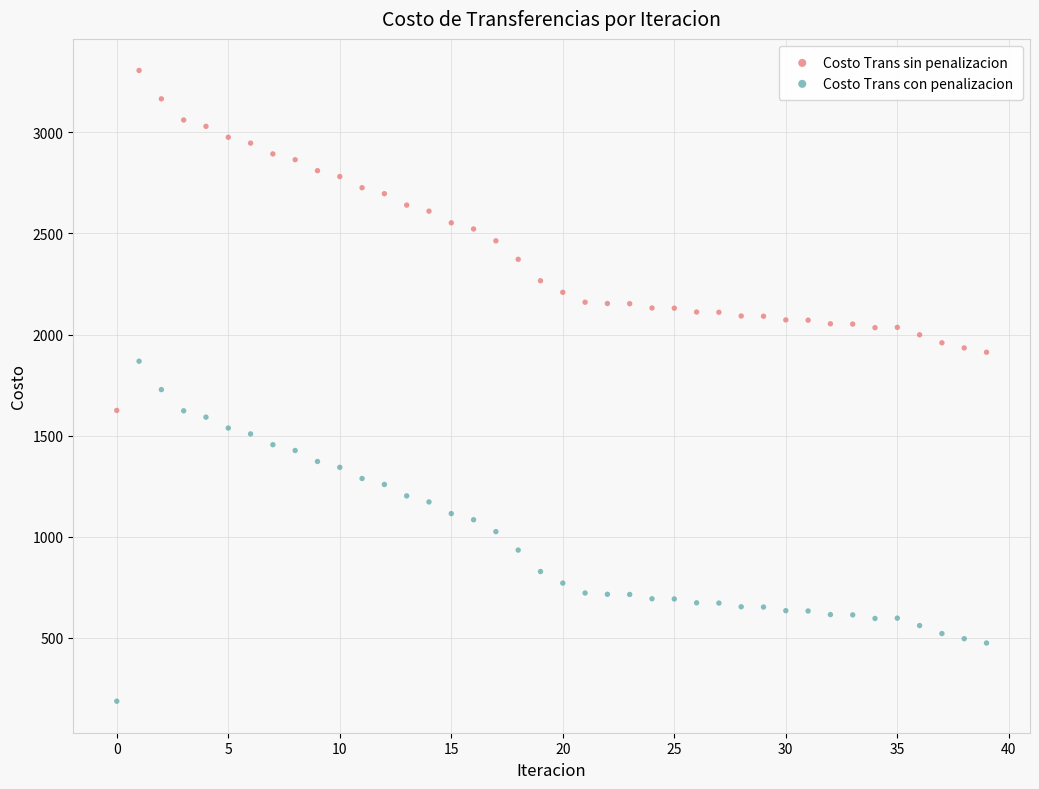

Which series reaches the minimum Y coordinate?

Costo Trans con penalizacion